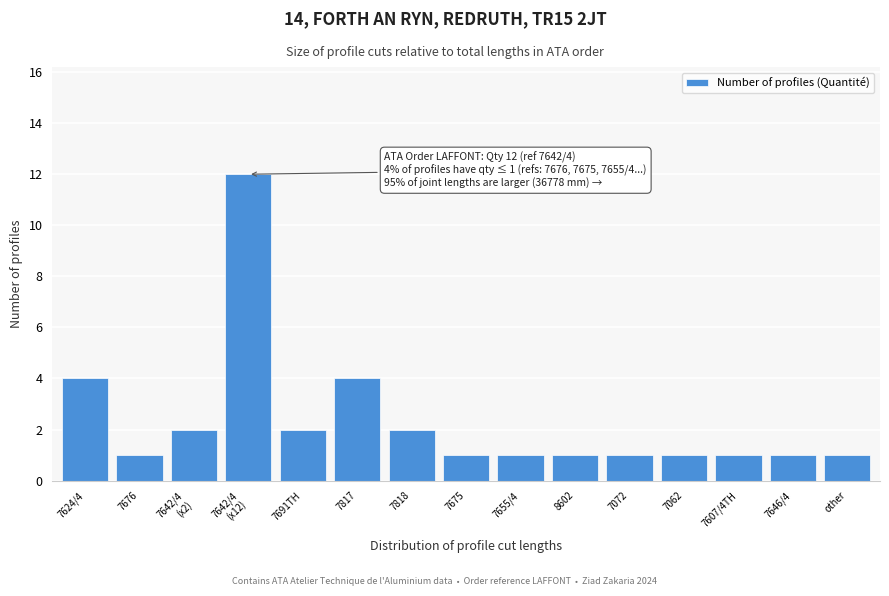

Reading left to right, transcribe all the data shown in this chart.

4	1	2	12	2	4	2	1	1	1	1	1	1	1	1